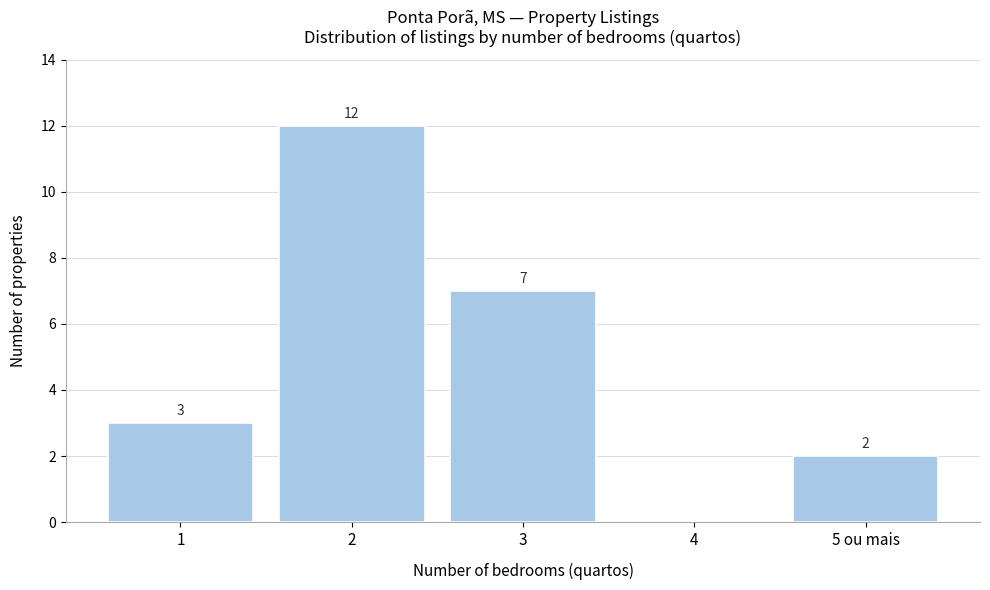

Reading left to right, what are all the values shown in this chart?

1=3	2=12	3=7	4=0	5 ou mais=2